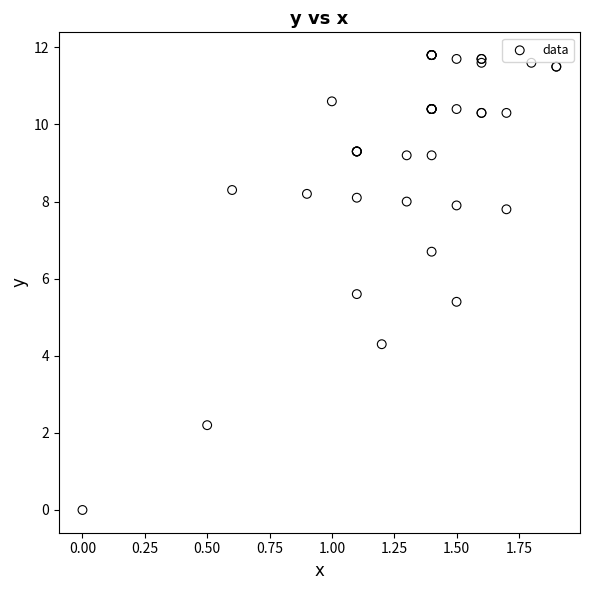

What Y value in the scatter plot is closest to 5?

5.4